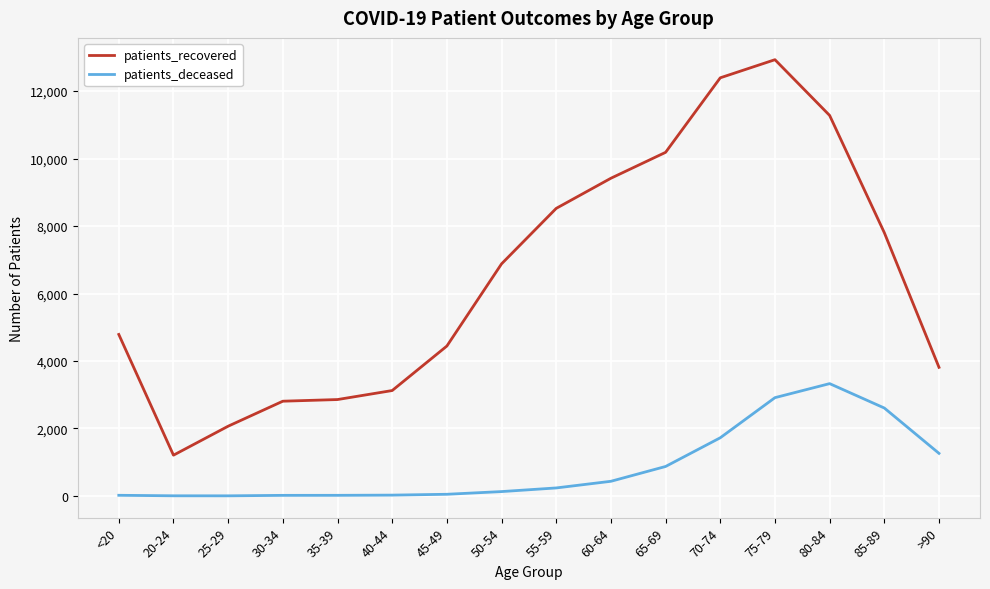

At which category is the sum across all series the highest?

75-79